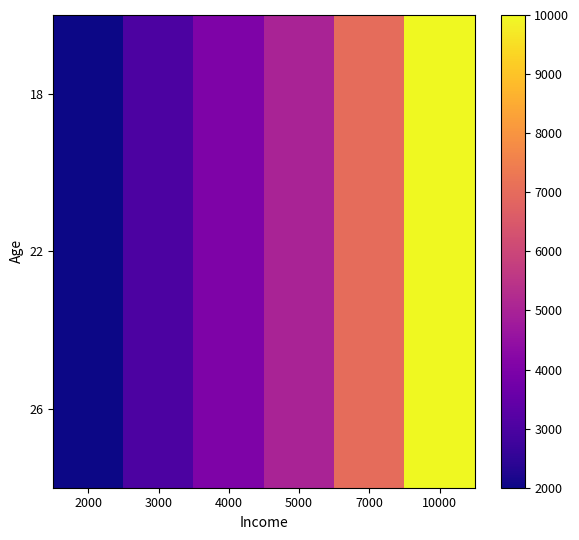

List the series in order of their peak value, highest first.

18, 22, 26